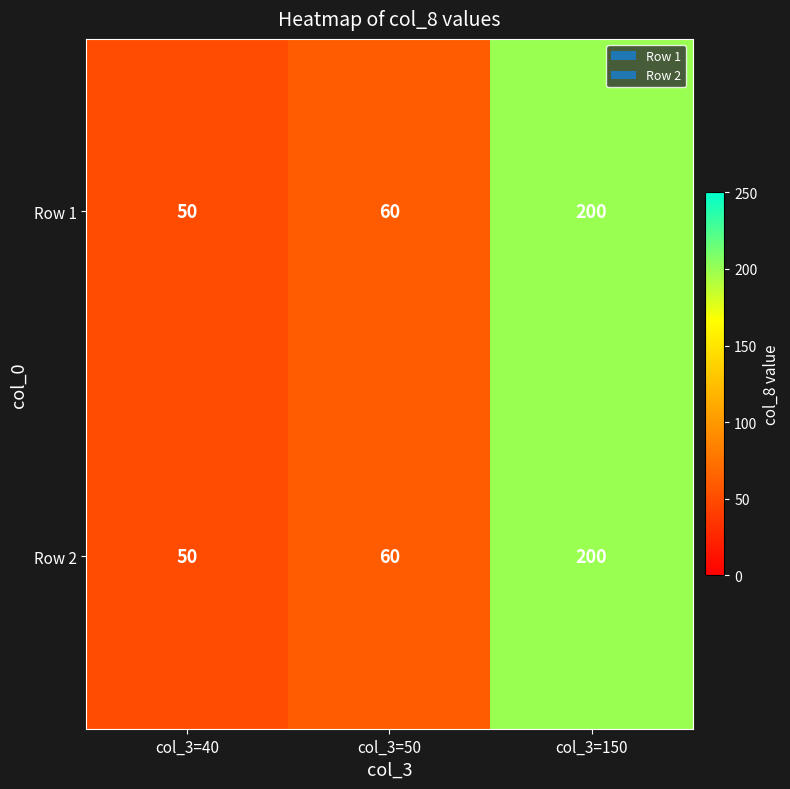

Count the number of categories in the chart.

3